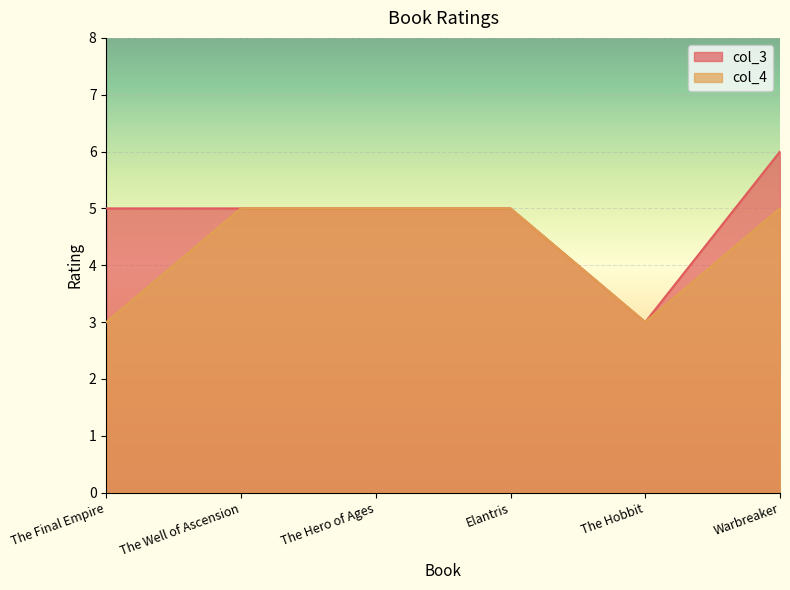

Reading right to left, what are all the values shown in this chart?

col_3: 6	3	5	5	5	5
col_4: 5	3	5	5	5	3